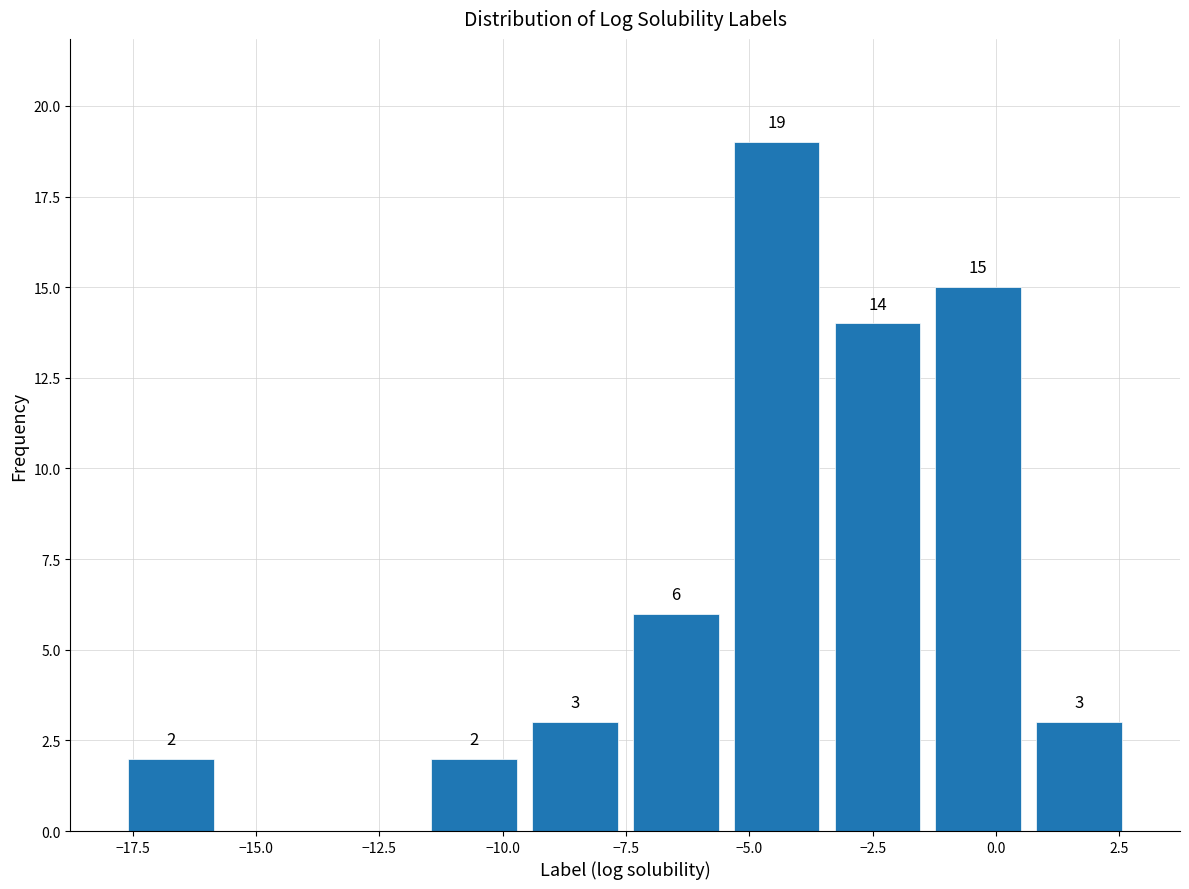

Which range on the x-axis has the tallest bar?

-5.5 to -3.5